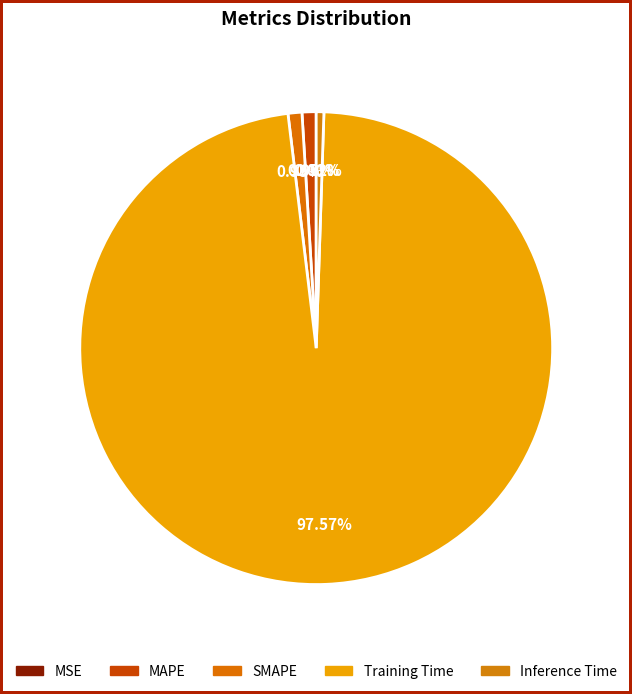

What is the majority slice?

Training Time